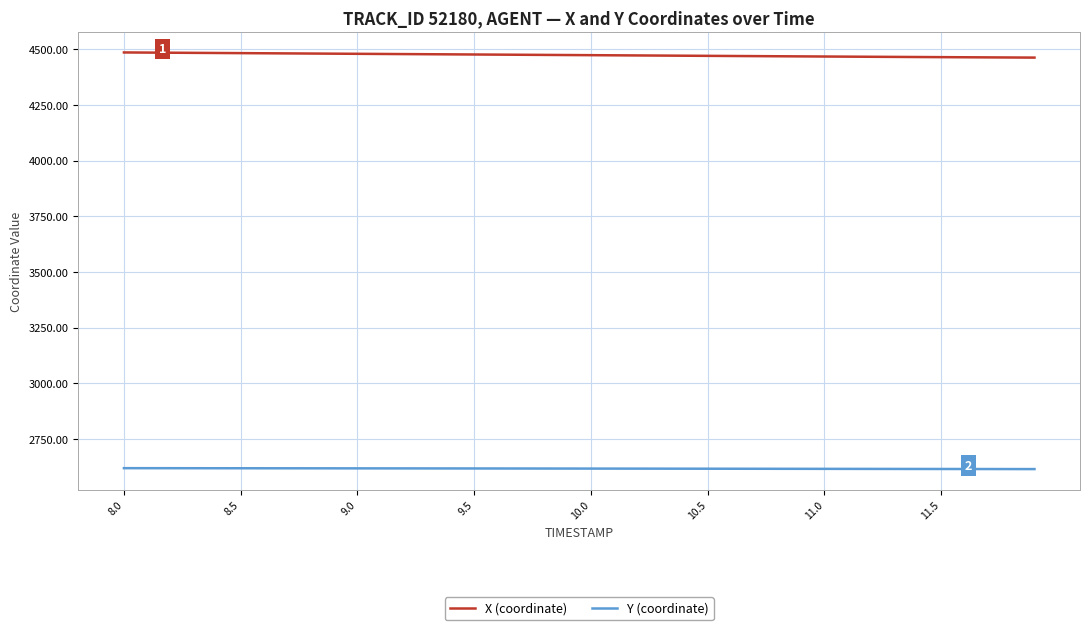

True or false: X (coordinate) and Y (coordinate) intersect in this chart.

False